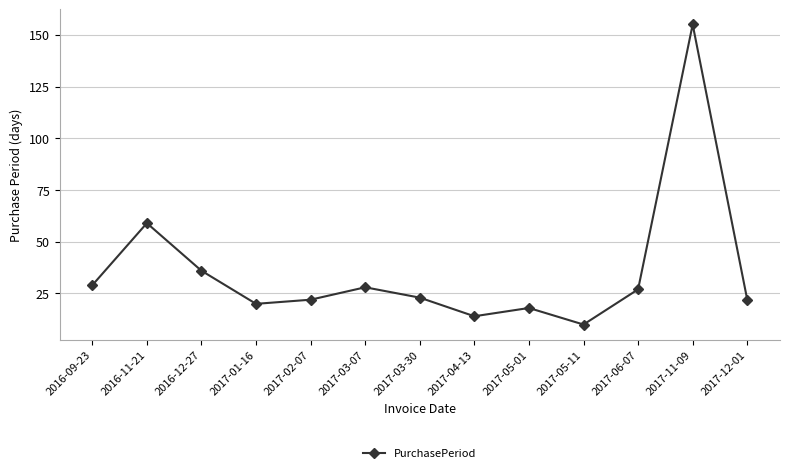

What is the difference between the maximum and minimum values?

145